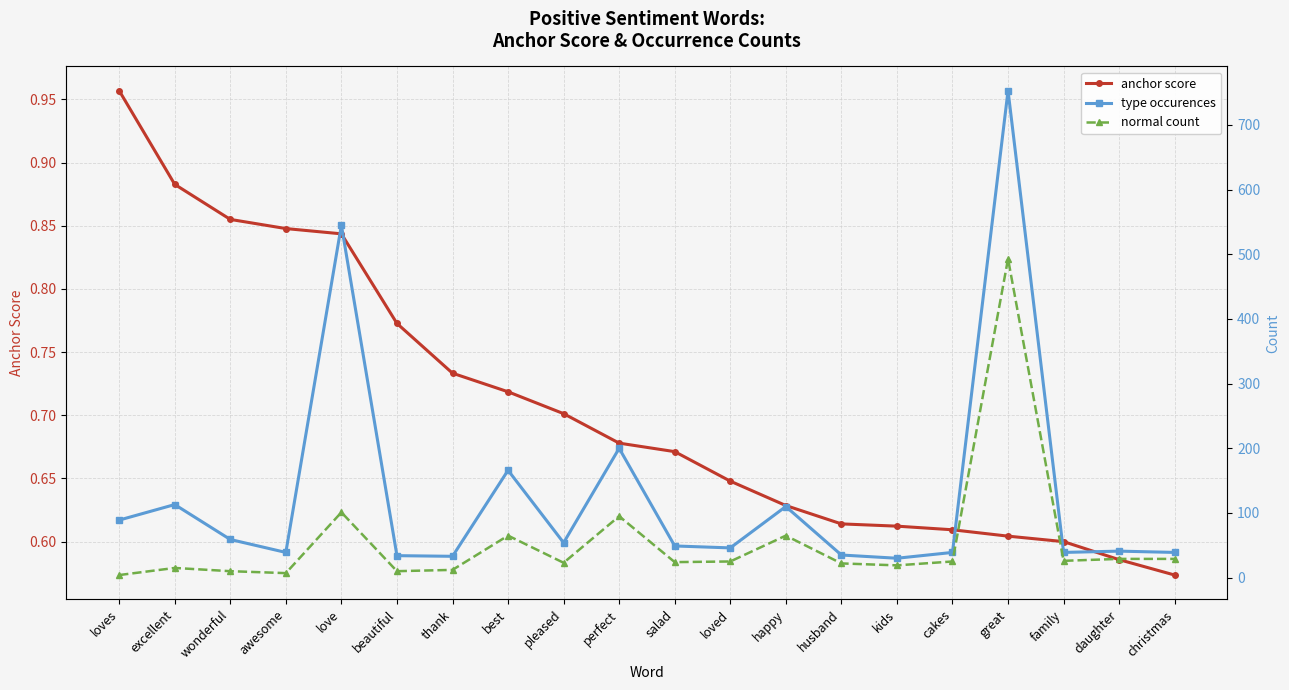

What is the spread (max minus min) of values at salad?

48.3